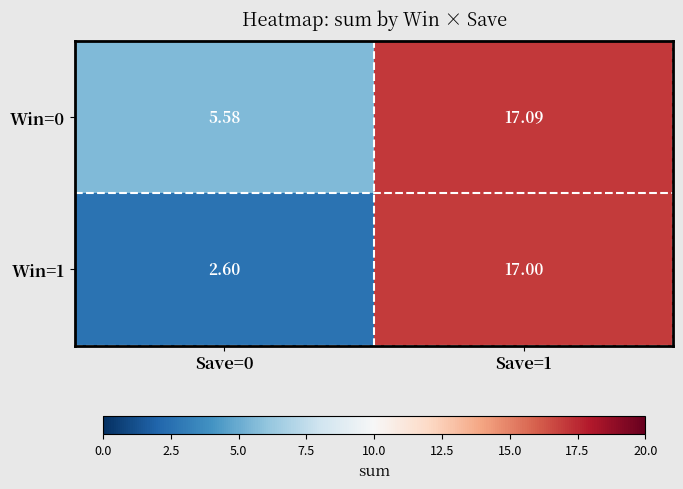

Reading left to right, list all the values displayed in this chart.

Win=0: Save=0=5.6	Save=1=17.1
Win=1: Save=0=2.6	Save=1=17.0